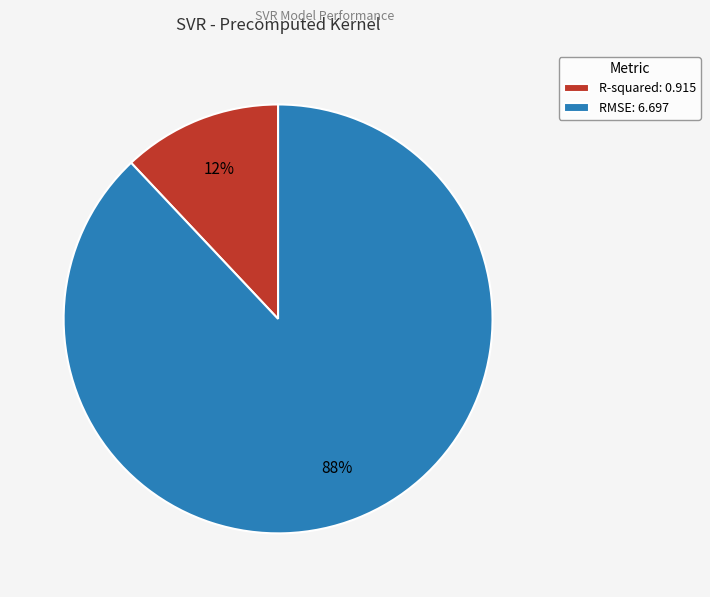

How many segments does this pie chart have?

2